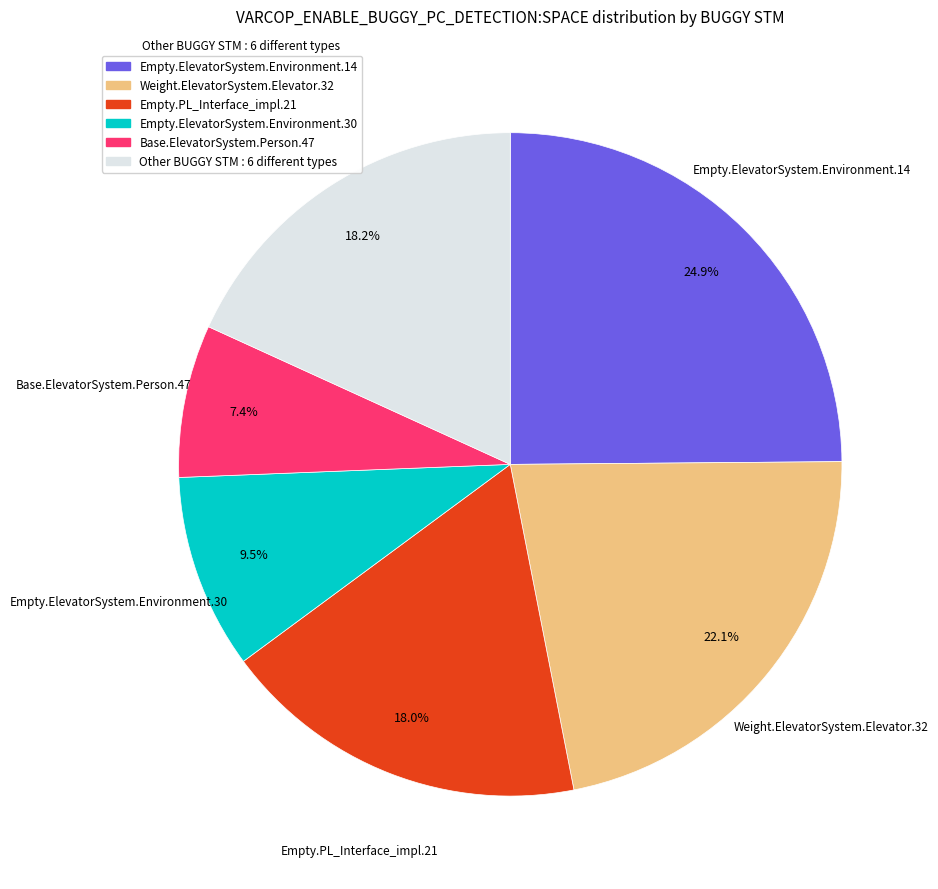

Is there any slice that represents more than half of the pie?

No